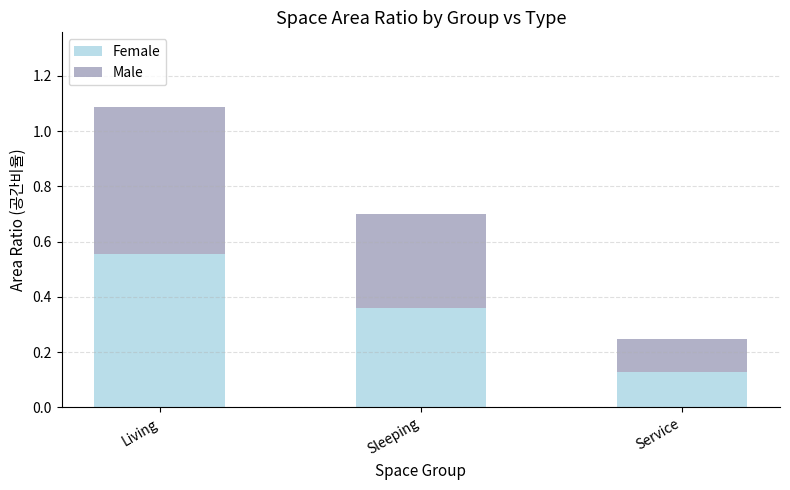

Are the bars grouped side by side (vs. stacked)?

No